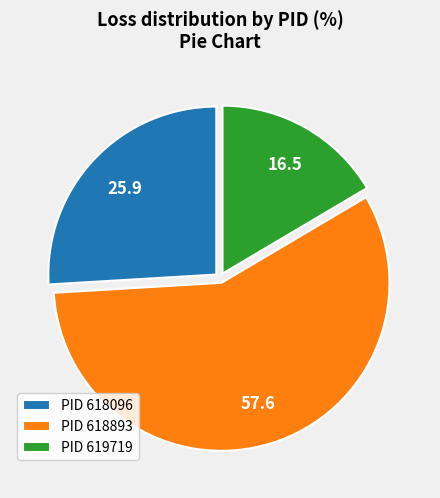

Is the sum of PID 618893 and PID 618096 greater than half?

Yes